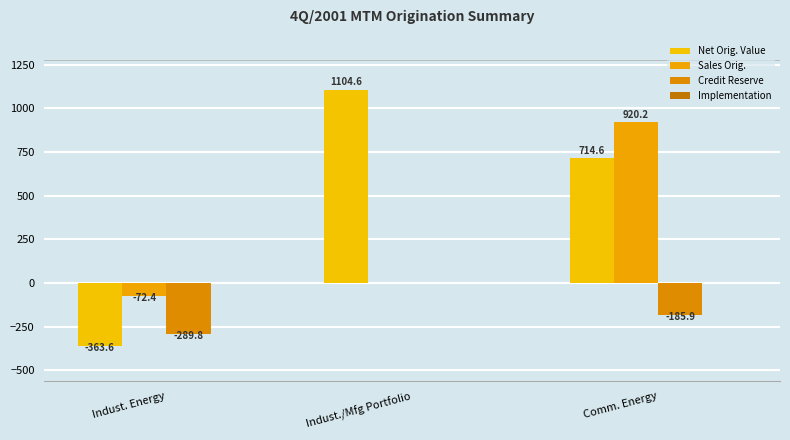

How many values in the Net Orig. Value series exceed 714?

2